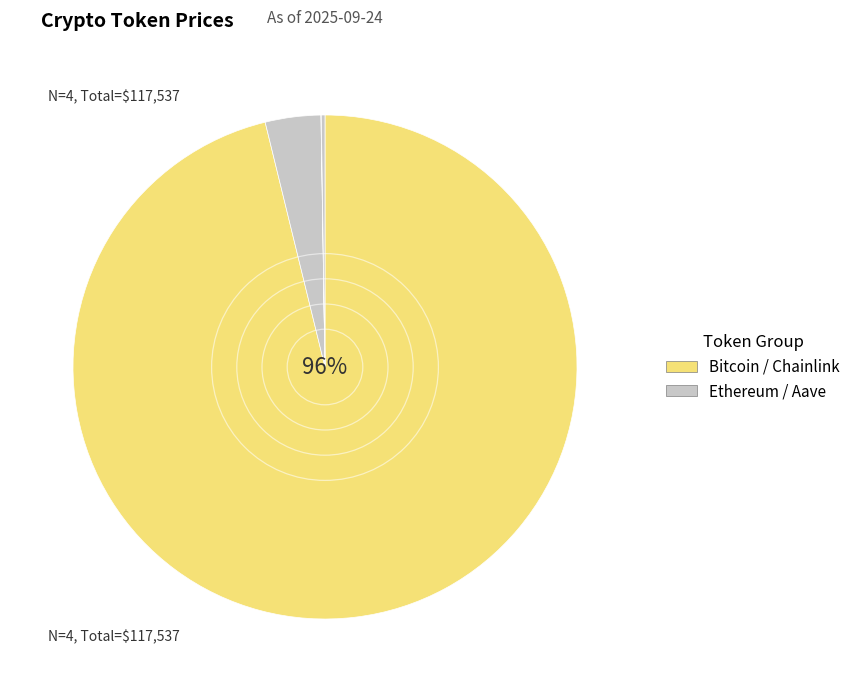

Count the number of slices in the pie.

4